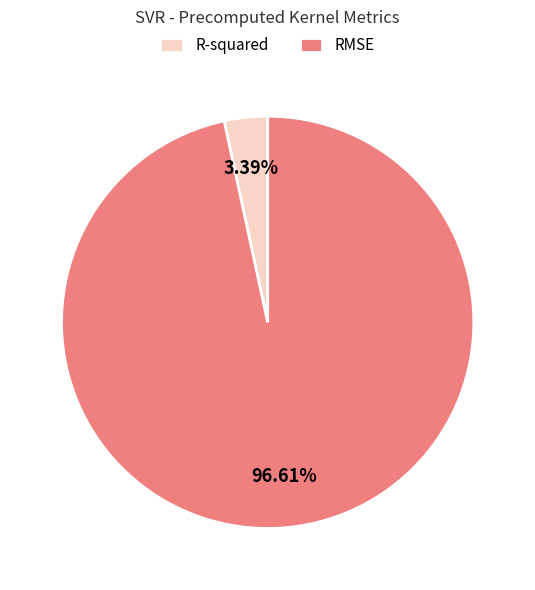

Rank the categories by value from lowest to highest.

R-squared, RMSE